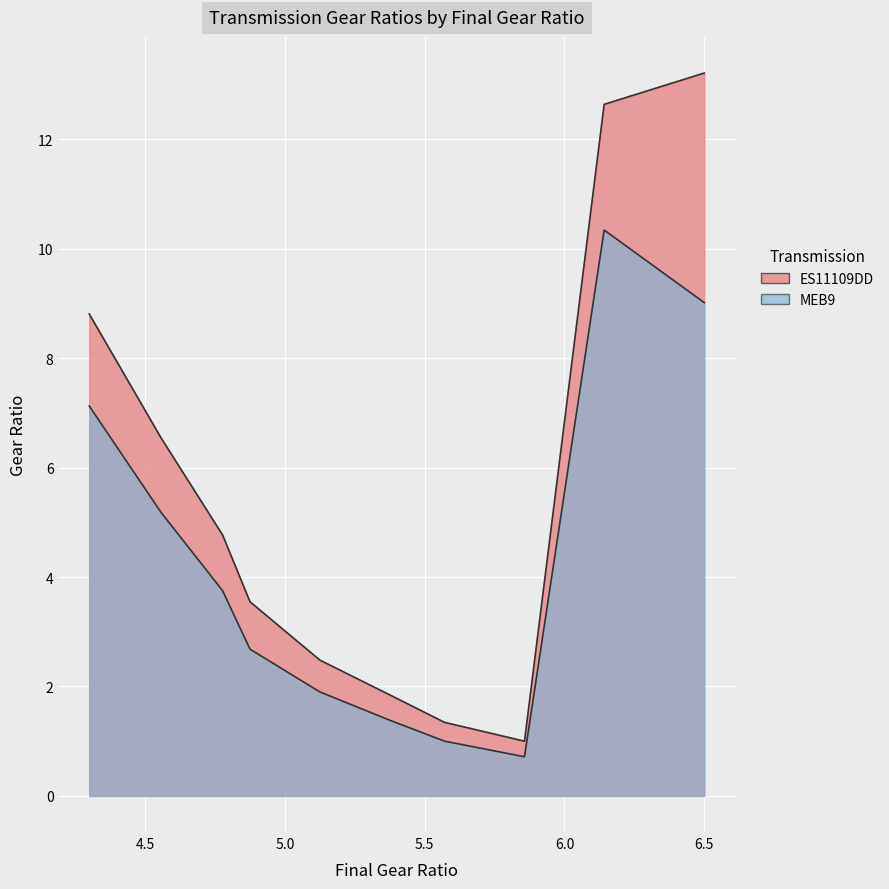

How many lines are shown in the chart?

2